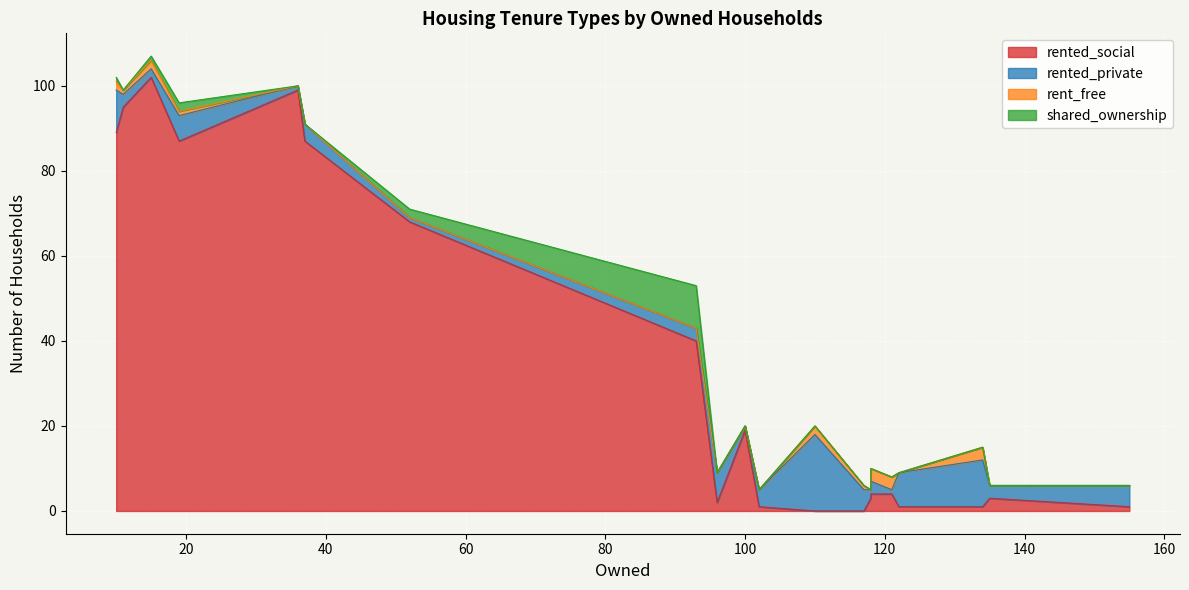

What is the total value across all series at 100?

20